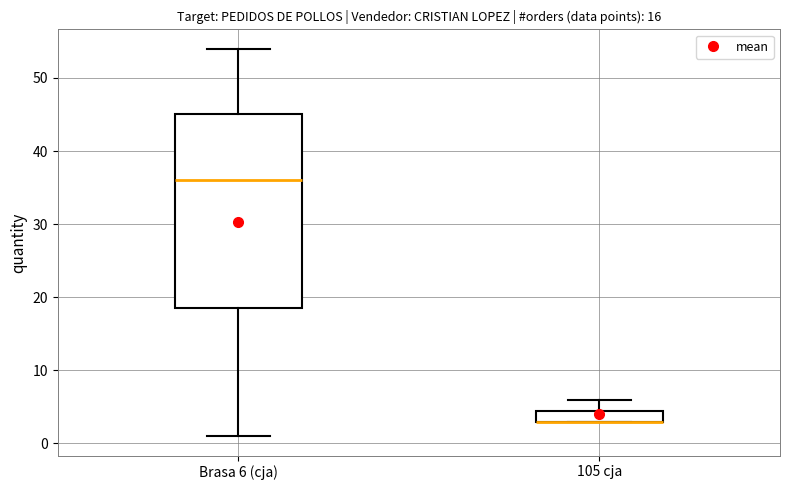

Reading left to right, transcribe this box plot: for each box, give where its median line is, the range the box spans, and where its two whiskers end, as read against the y-axis. The values are not printed on the chart, so give them approximately, as read against the axis.

Brasa 6 (cja): median 36, box 19 to 45, whiskers 1 to 54
105 cja: median 3 (drawn on the box's lower edge), box 3 to 5, whiskers 3 to 6